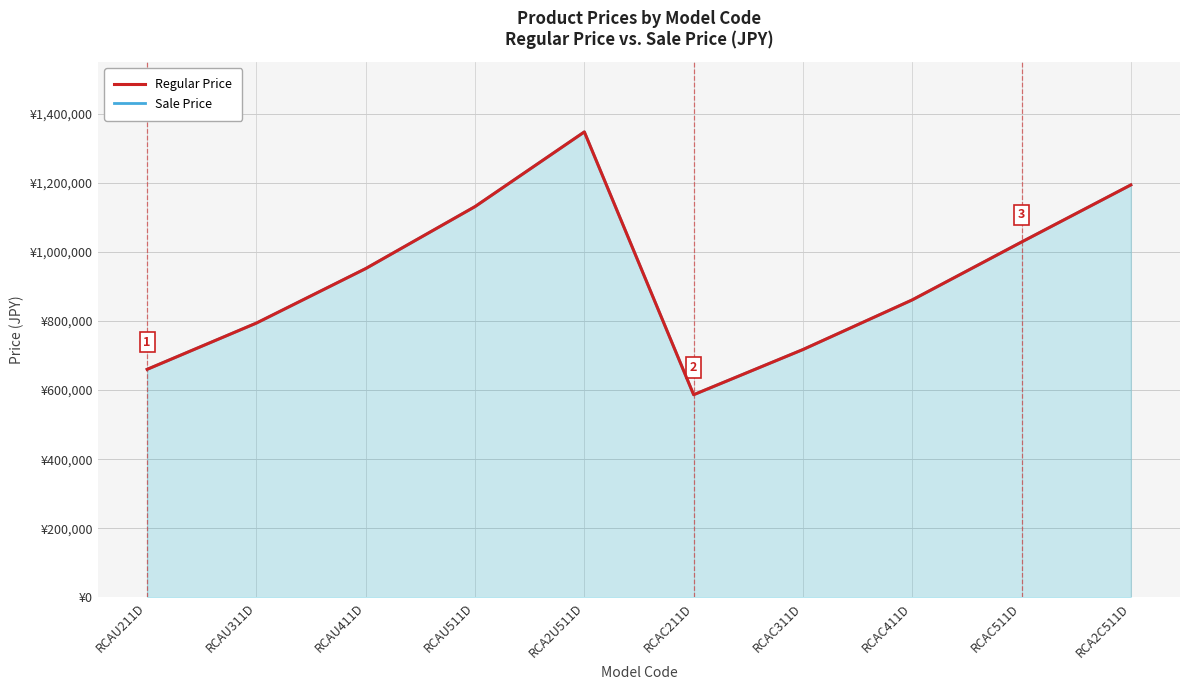

In Regular Price, how many points are lower than both neighbors (excluding endpoints)?

1